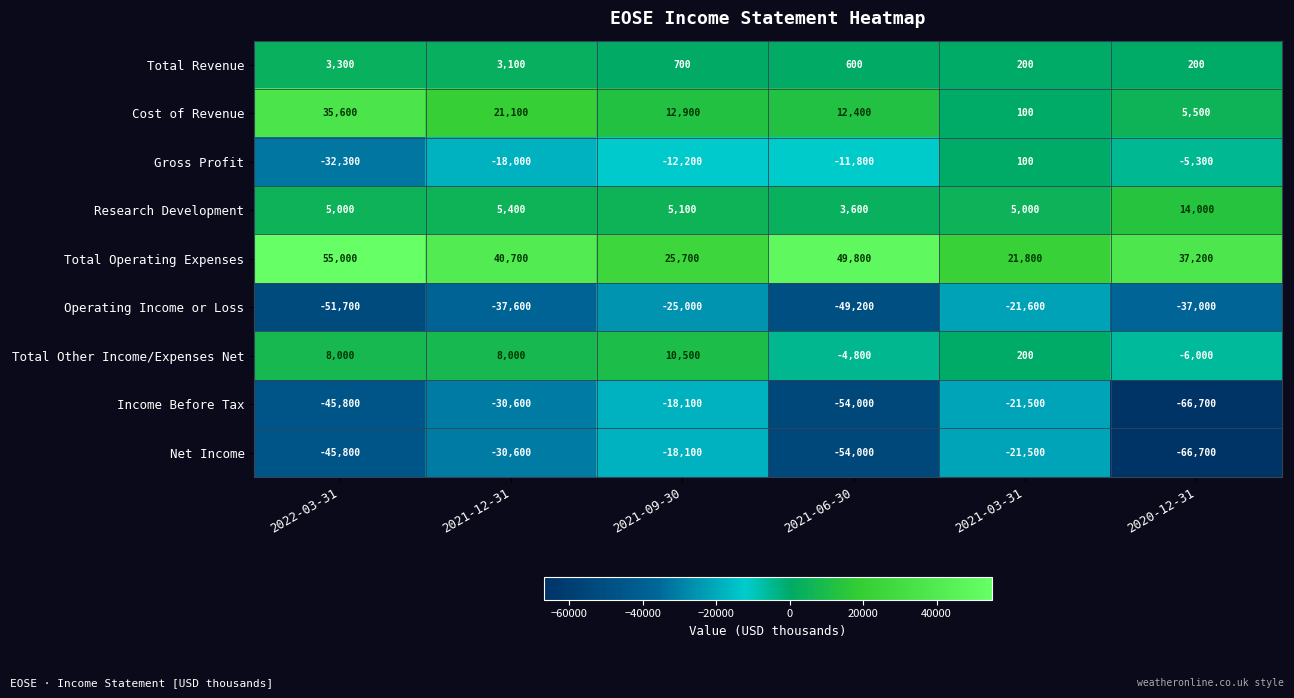

Is it true that Total Other Income/Expenses Net equals 5408 at 2021-12-31?

False